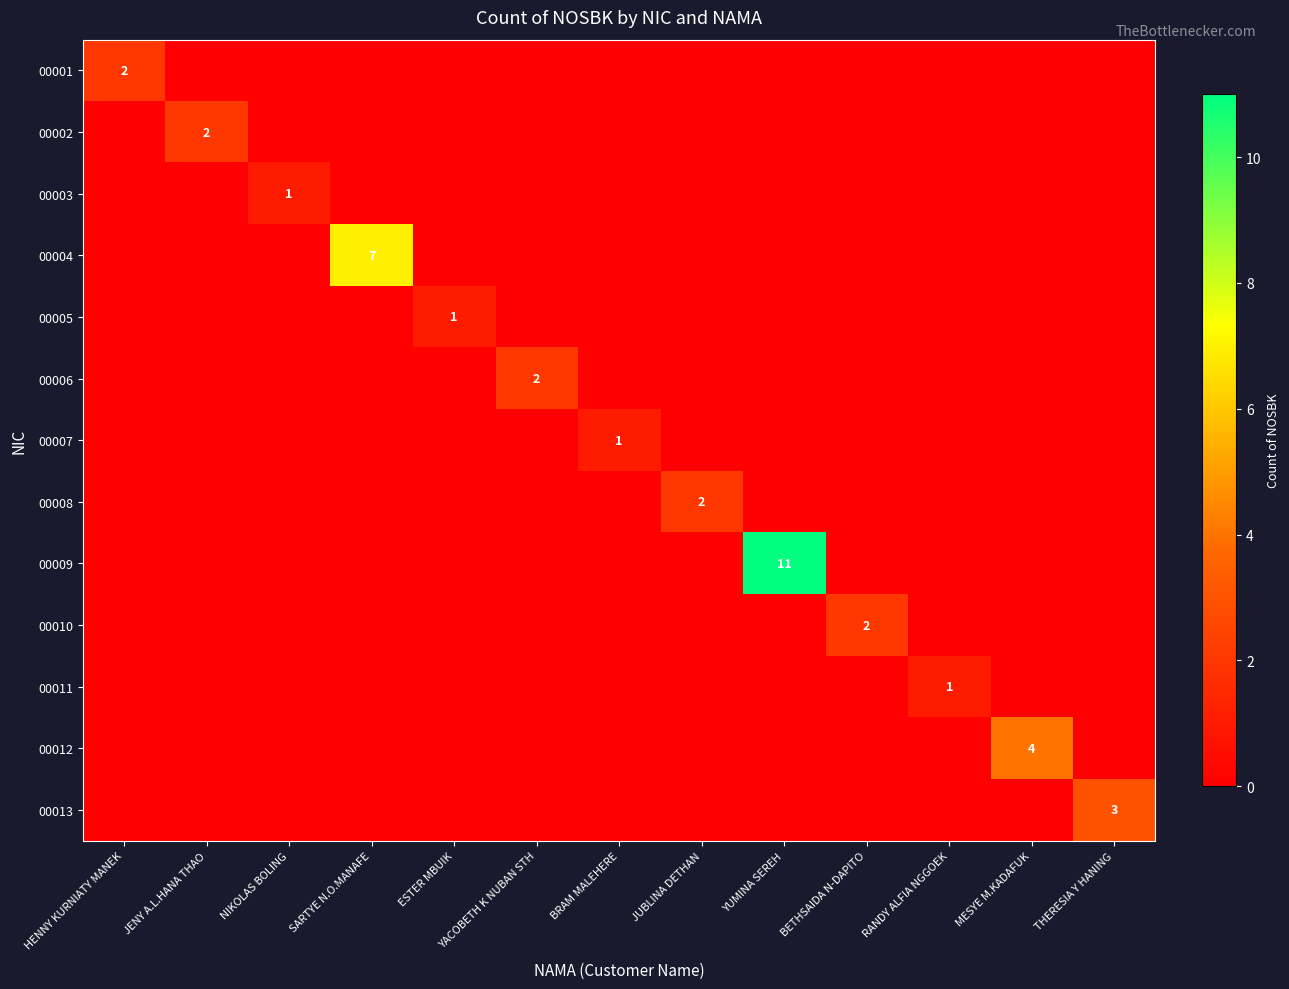

The 00003 series shows 1 at NIKOLAS BOLING. True or false?

True